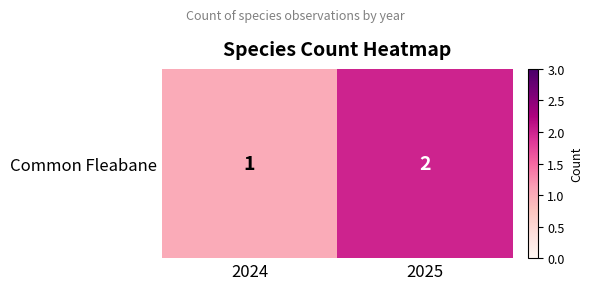

Reading left to right, list all the values displayed in this chart.

2024=1	2025=2